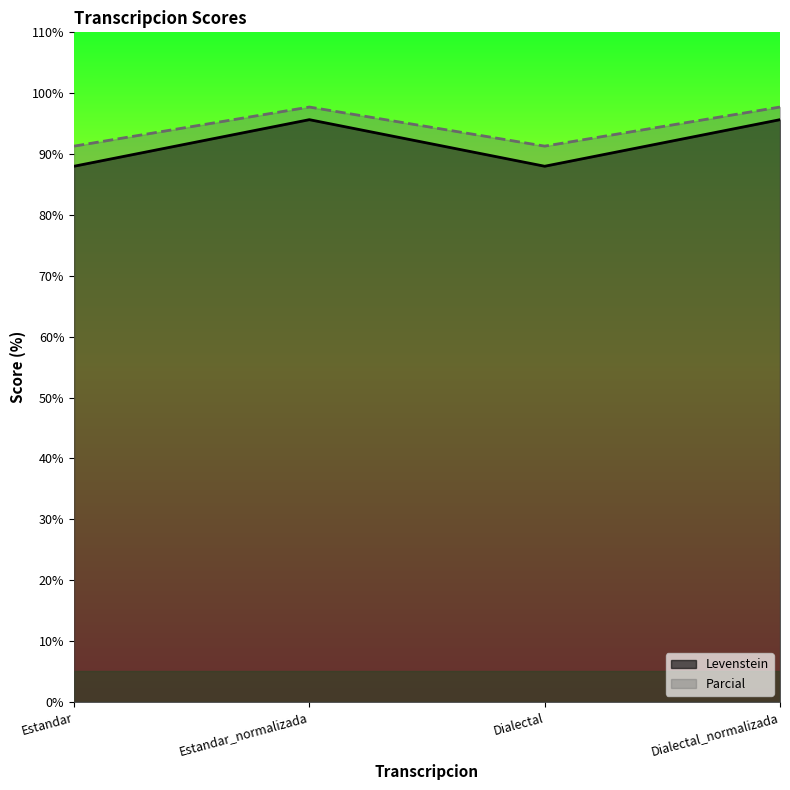

Where is the first local minimum for Levenstein?

Dialectal